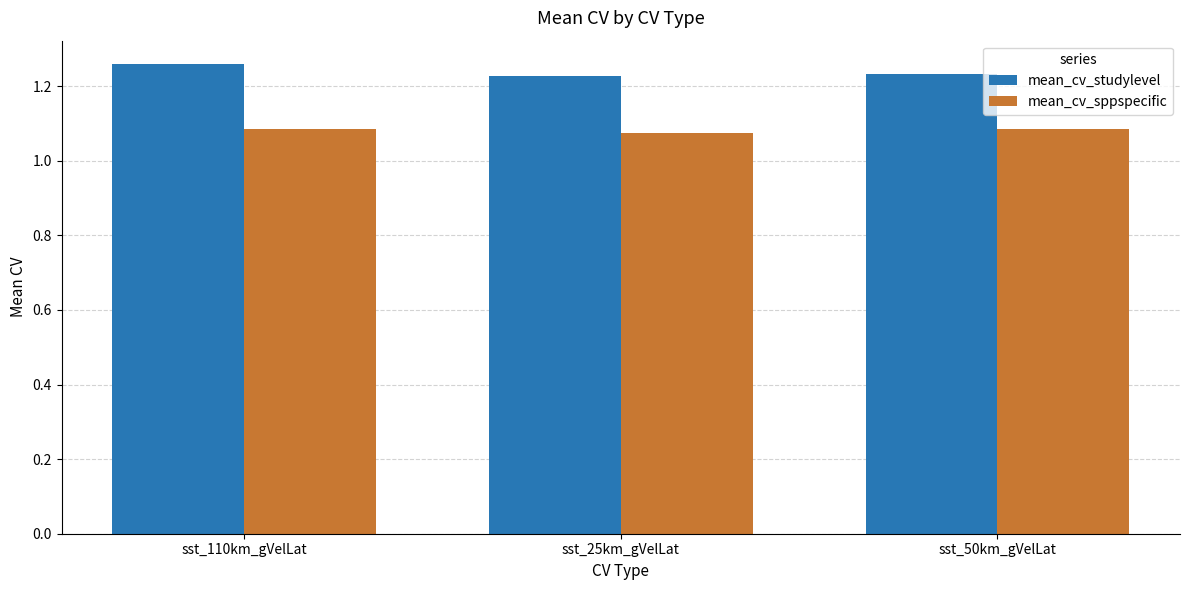

What is the total value across all series at sst_110km_gVelLat?

2.3